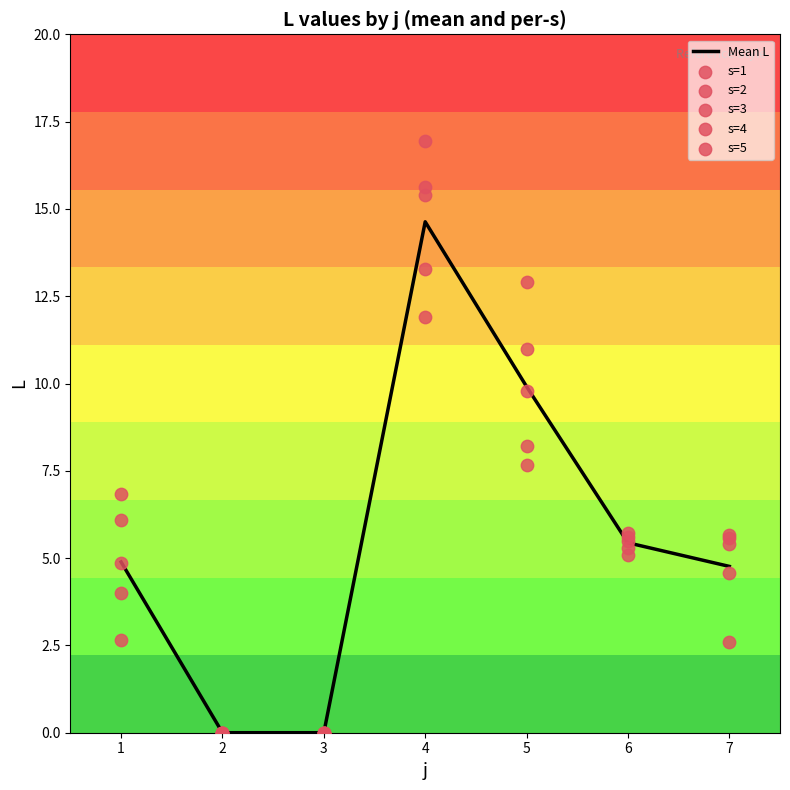

Which series has the largest Y range (max minus min)?

s=1